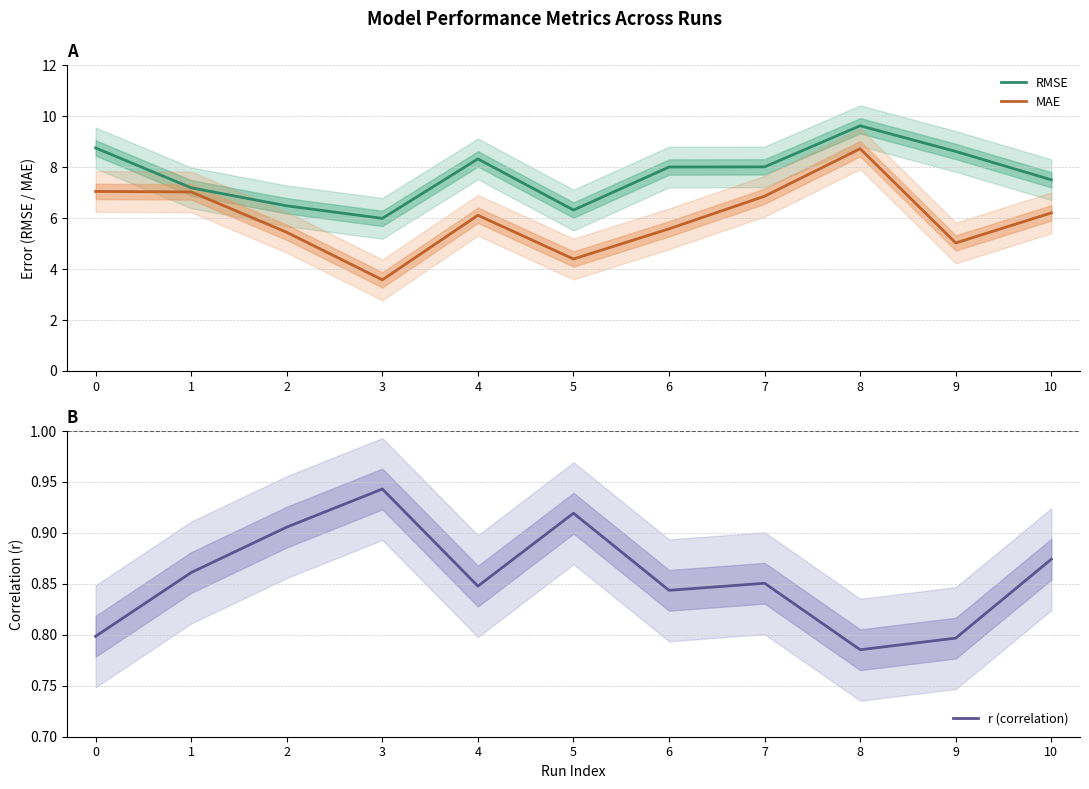

True or false: RMSE has more than 1 points higher than both neighbors.

True